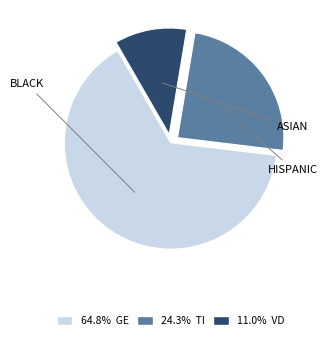

Does any single category account for the majority?

Yes